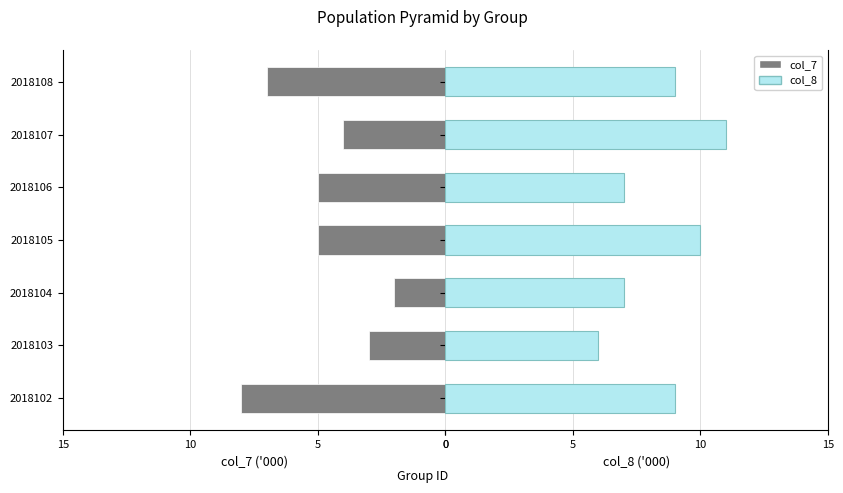

What is the maximum value for col_8?

11